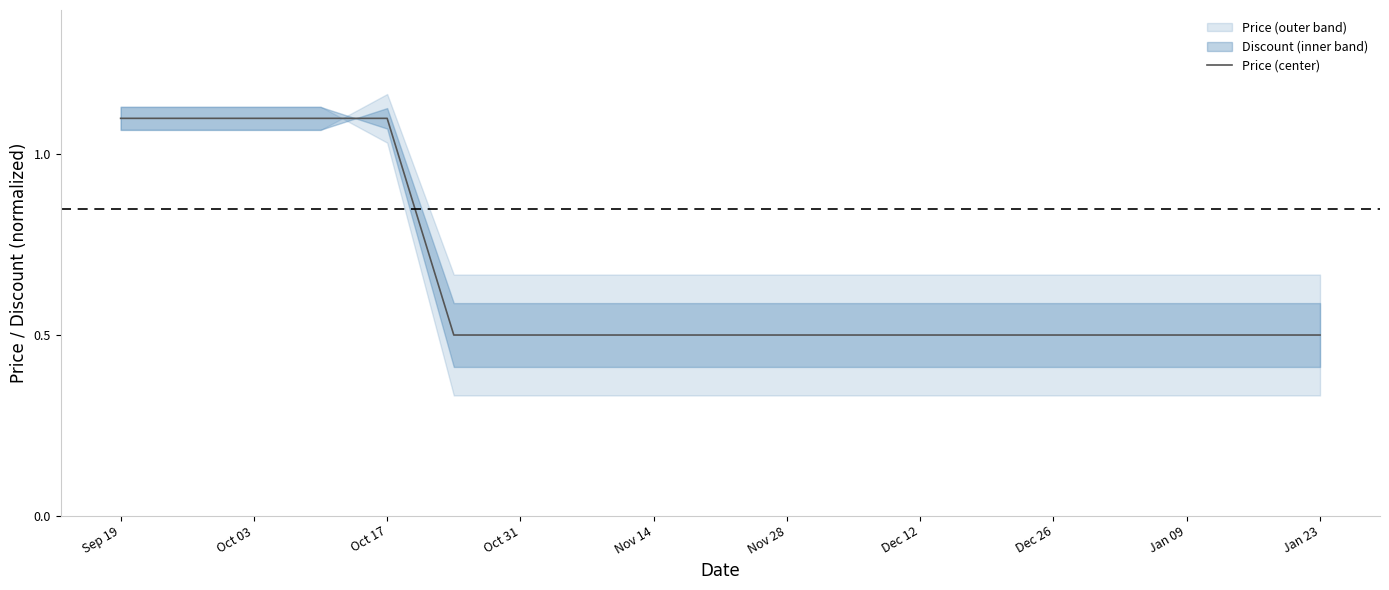

True or false: there are more than 2 points higher than both neighbors.

False